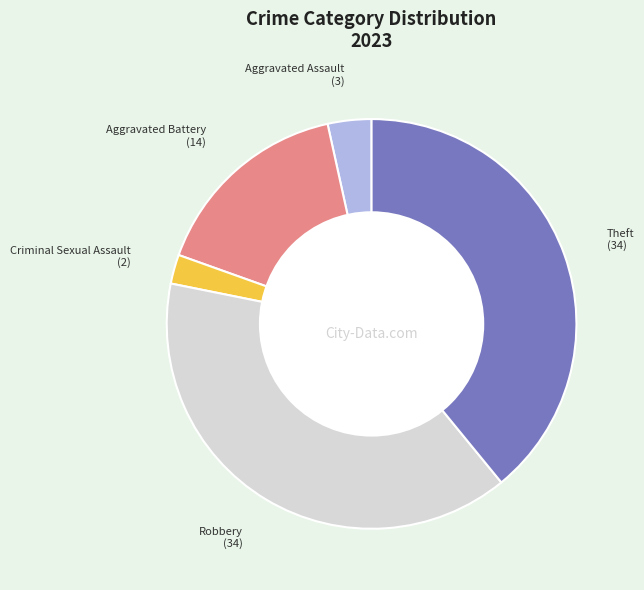

Is the sum of Robbery and Aggravated Assault greater than half?

No